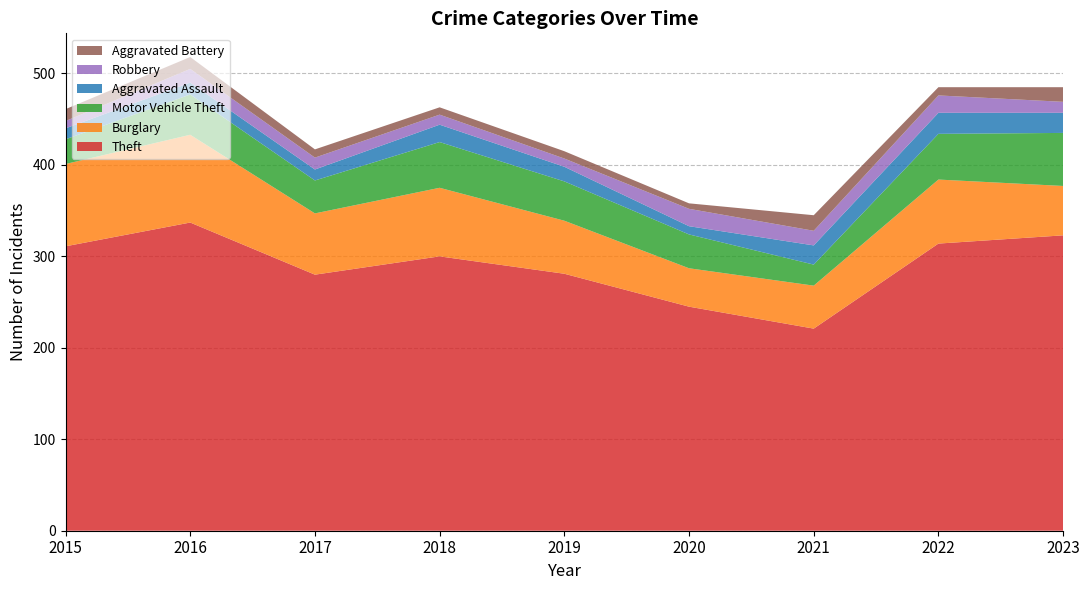

Reading left to right, list all the values displayed in this chart.

Theft: 2015=311	2016=337	2017=280	2018=300	2019=281	2020=245	2021=221	2022=314	2023=323
Burglary: 2015=90	2016=96	2017=67	2018=75	2019=58	2020=42	2021=47	2022=70	2023=54
Motor Vehicle Theft: 2015=27	2016=44	2017=36	2018=50	2019=43	2020=37	2021=23	2022=50	2023=58
Aggravated Assault: 2015=12	2016=13	2017=12	2018=19	2019=16	2020=9	2021=21	2022=23	2023=22
Robbery: 2015=8	2016=15	2017=13	2018=11	2019=9	2020=19	2021=16	2022=19	2023=12
Aggravated Battery: 2015=13	2016=13	2017=9	2018=8	2019=8	2020=6	2021=17	2022=9	2023=16